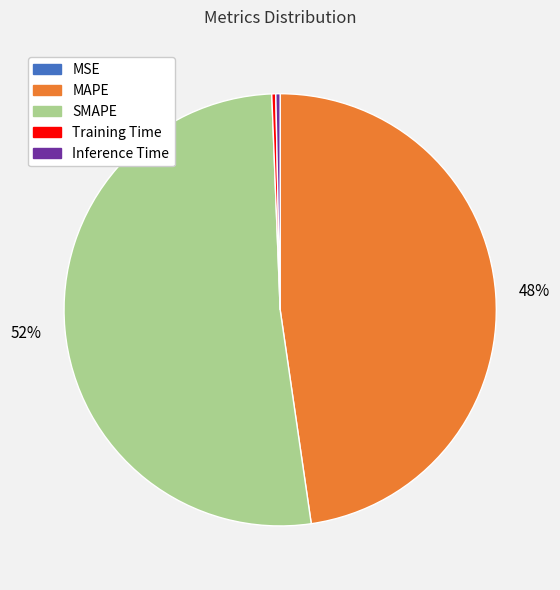

Combined, do Inference Time and SMAPE account for over 50%?

Yes